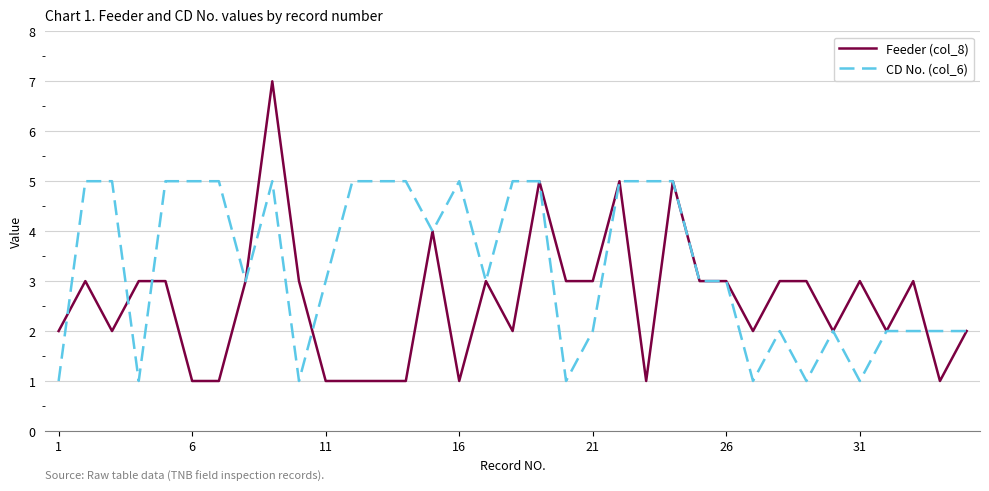

What is the maximum value shown in the chart?

7